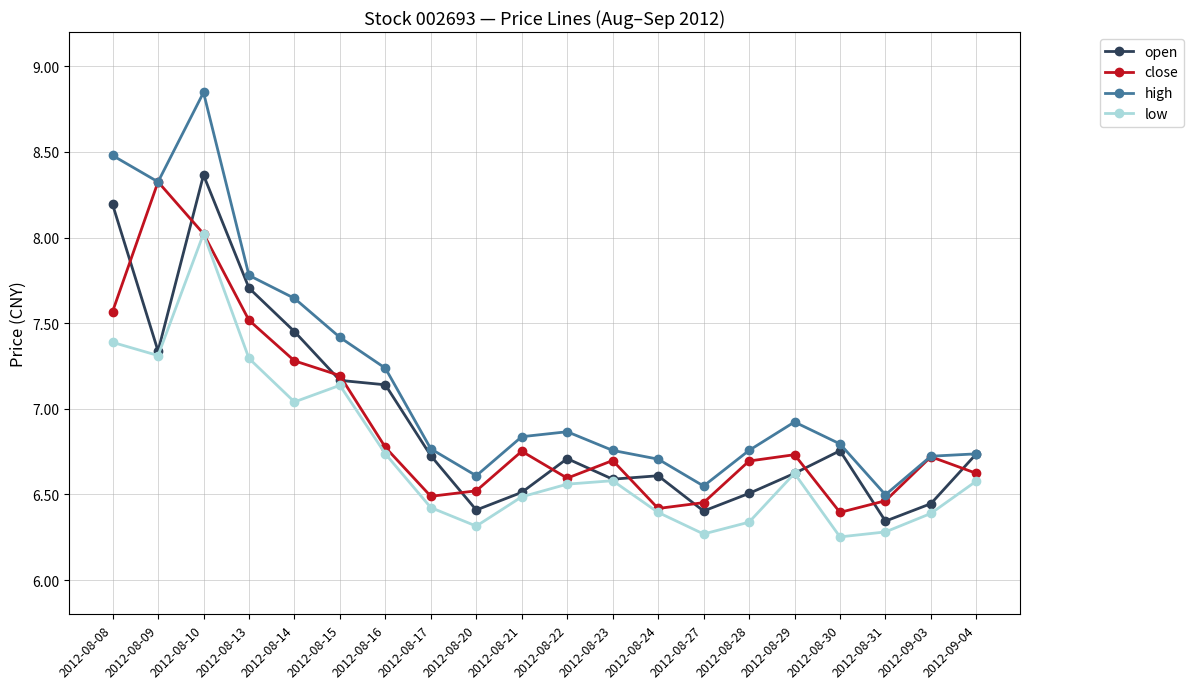

How many series are shown in this chart?

4